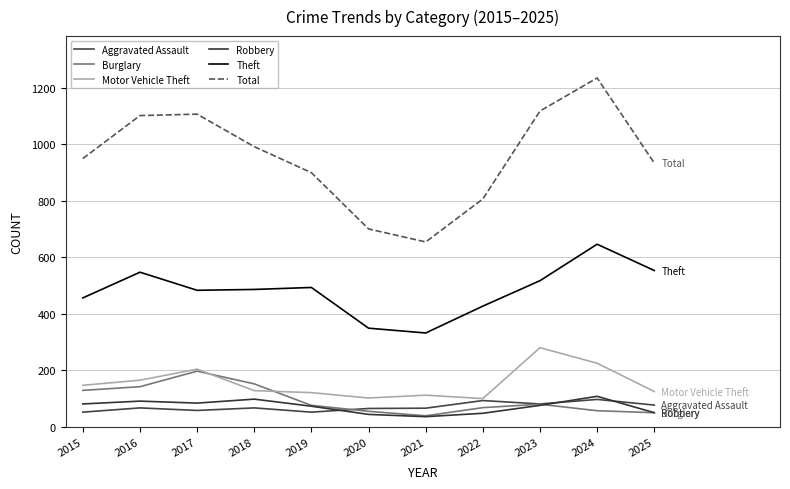

Read the Motor Vehicle Theft value at 2020.

102